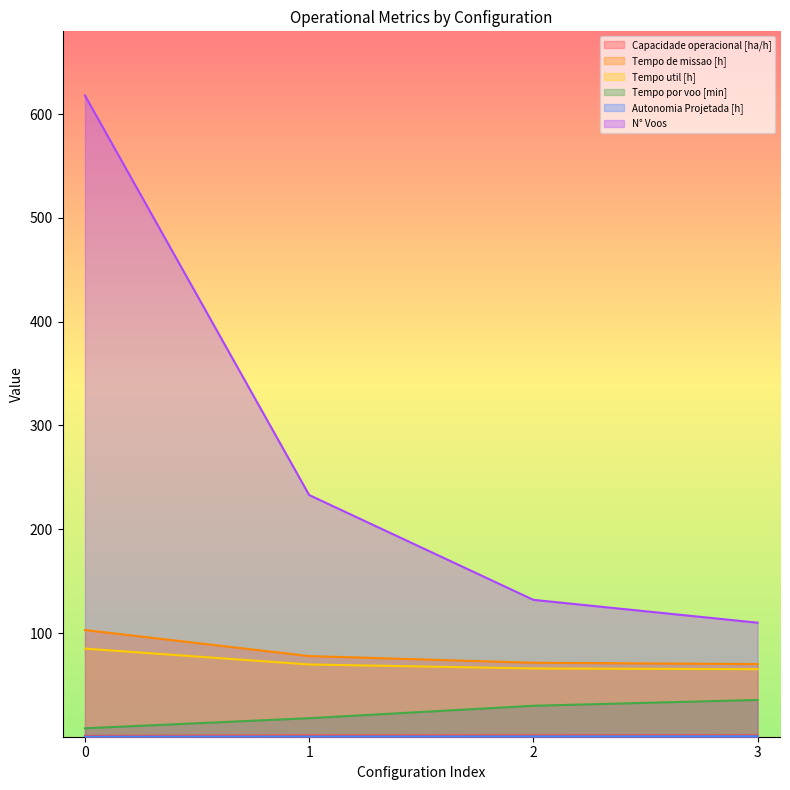

Rank the series by their maximum value, from highest to lowest.

N° Voos, Tempo de missao [h], Tempo util [h], Tempo por voo [min], Capacidade operacional [ha/h], Autonomia Projetada [h]